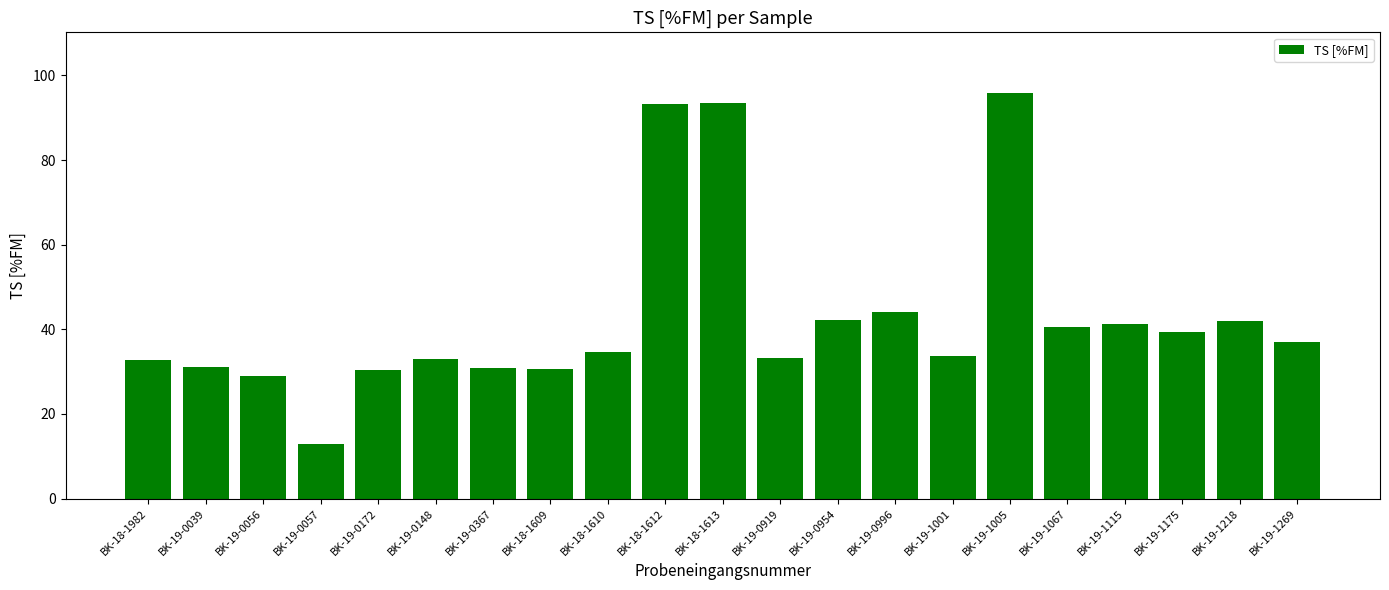

Are the bars horizontal?

No